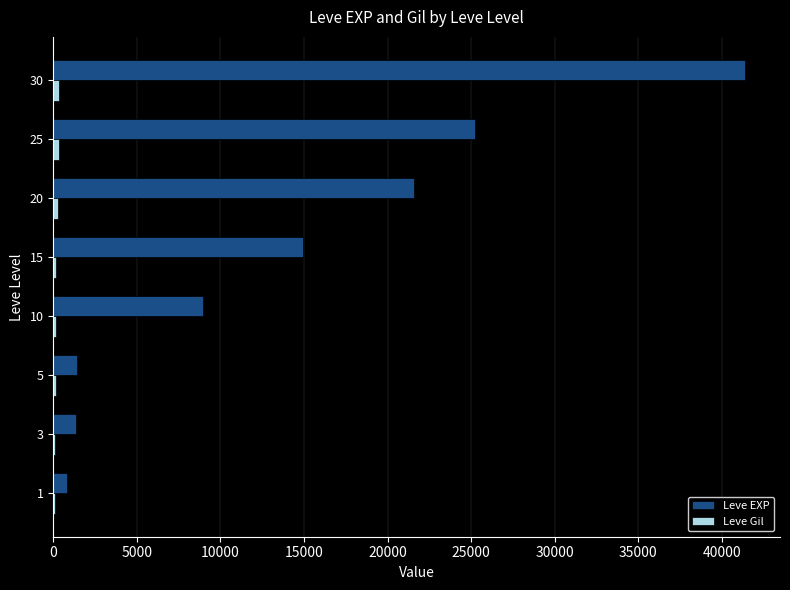

Between 1 and 15, which series saw the biggest shift?

Leve EXP